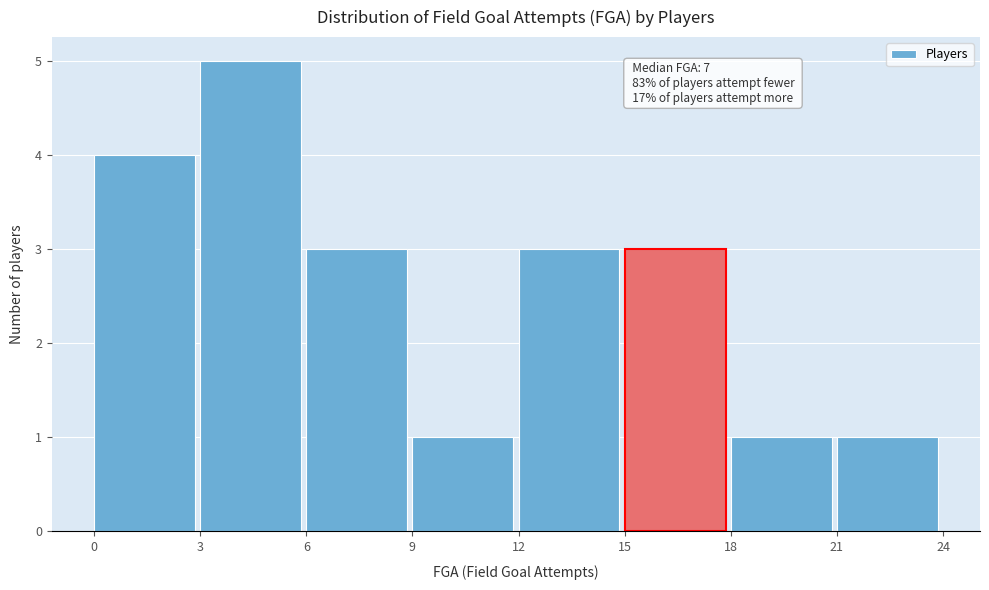

Over which range of the x-axis is the bar tallest?

3 to 6